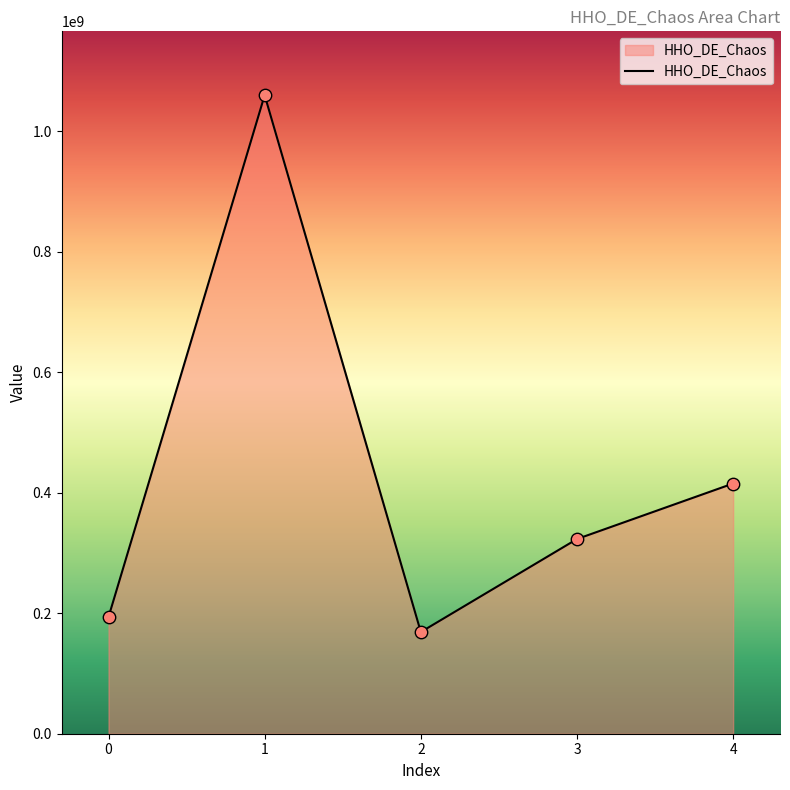

Approximately how many times larger is the value at 3 compared to 1?

0.3